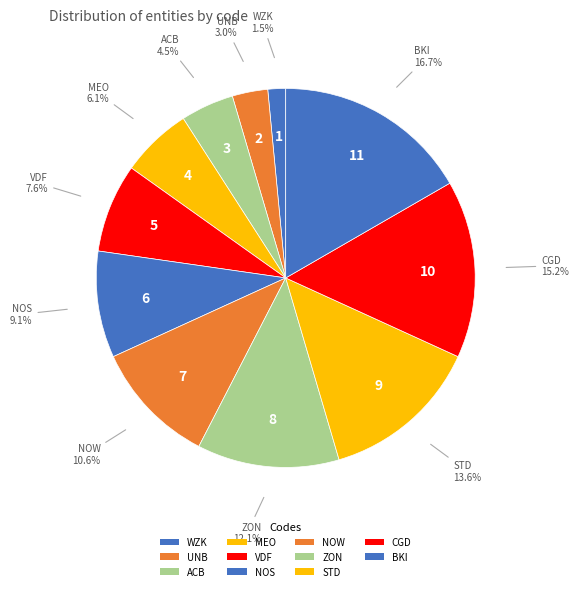

Does ACB represent more than half of the total?

No